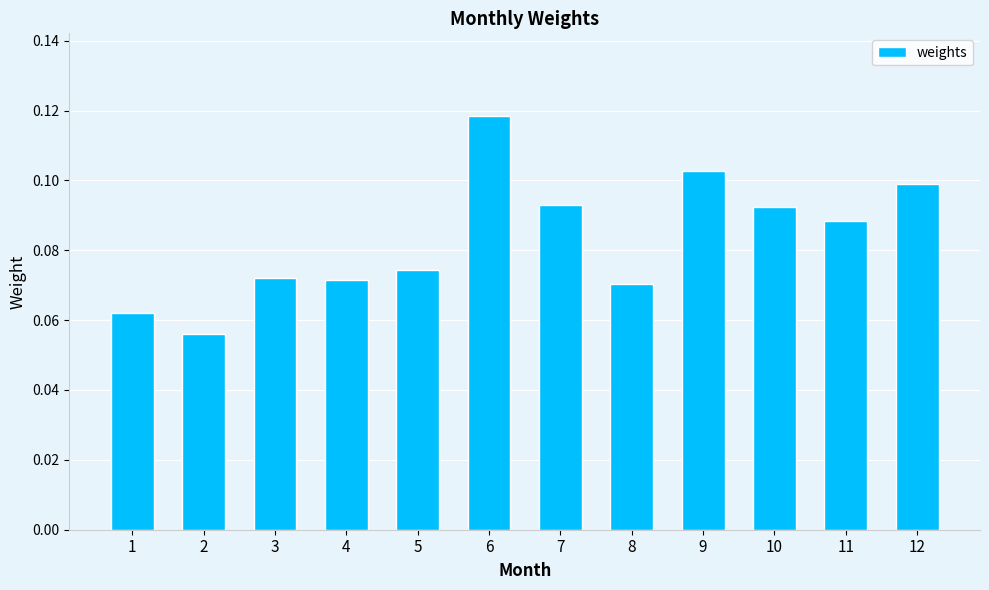

How many values are between 0 and 1?

12